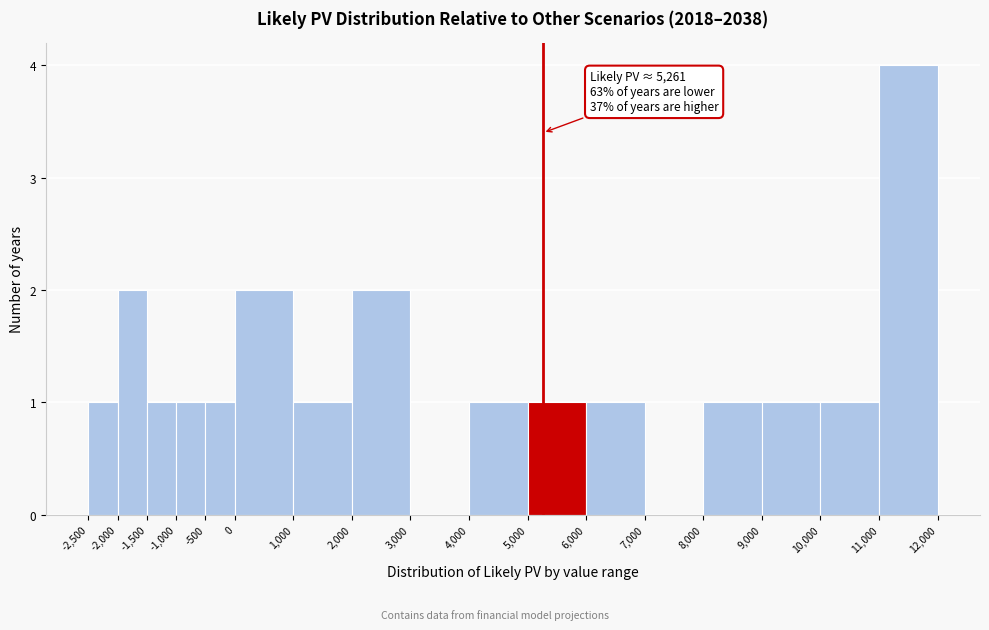

Which range on the x-axis has the tallest bar?

11,000 to 12,000